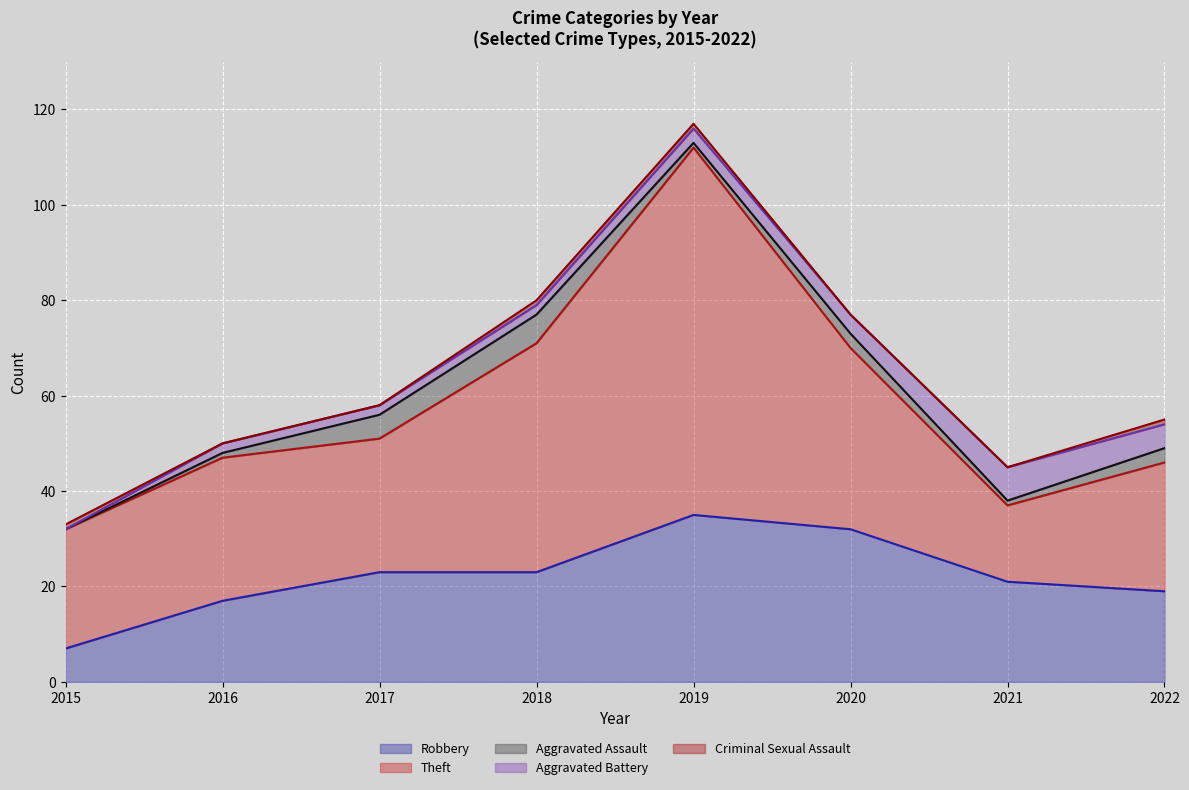

Where is the first local maximum for Robbery?

2019